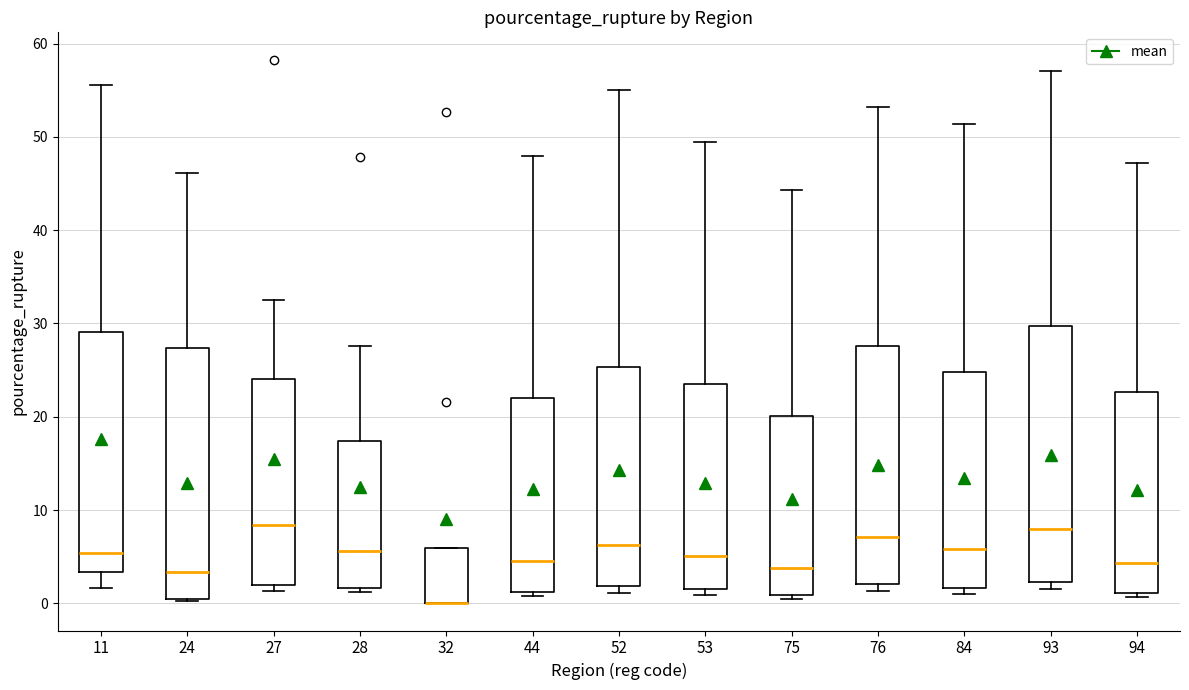

Reading left to right, transcribe this box plot: for each box, give where its median line is, the range the box spans, and where its two whiskers end, as read against the y-axis. The values are not printed on the chart, so give them approximately, as read against the axis.

11: median 5, box 3 to 29, whiskers 2 to 56
24: median 3, box 0 to 27, whiskers 0 to 46
27: median 8, box 2 to 24, whiskers 1 to 32
28: median 6, box 2 to 17, whiskers 1 to 28
32: median 0 (drawn on the box's lower edge), box 0 to 6, whiskers 0 to 6
44: median 5, box 1 to 22, whiskers 1 (just below the box's lower edge) to 48
52: median 6, box 2 to 25, whiskers 1 to 55
53: median 5, box 2 to 24, whiskers 1 to 50
75: median 4, box 1 to 20, whiskers 1 (just below the box's lower edge) to 44
76: median 7, box 2 to 28, whiskers 1 to 53
84: median 6, box 2 to 25, whiskers 1 to 51
93: median 8, box 2 to 30, whiskers 2 (just below the box's lower edge) to 57
94: median 4, box 1 to 23, whiskers 1 (just below the box's lower edge) to 47